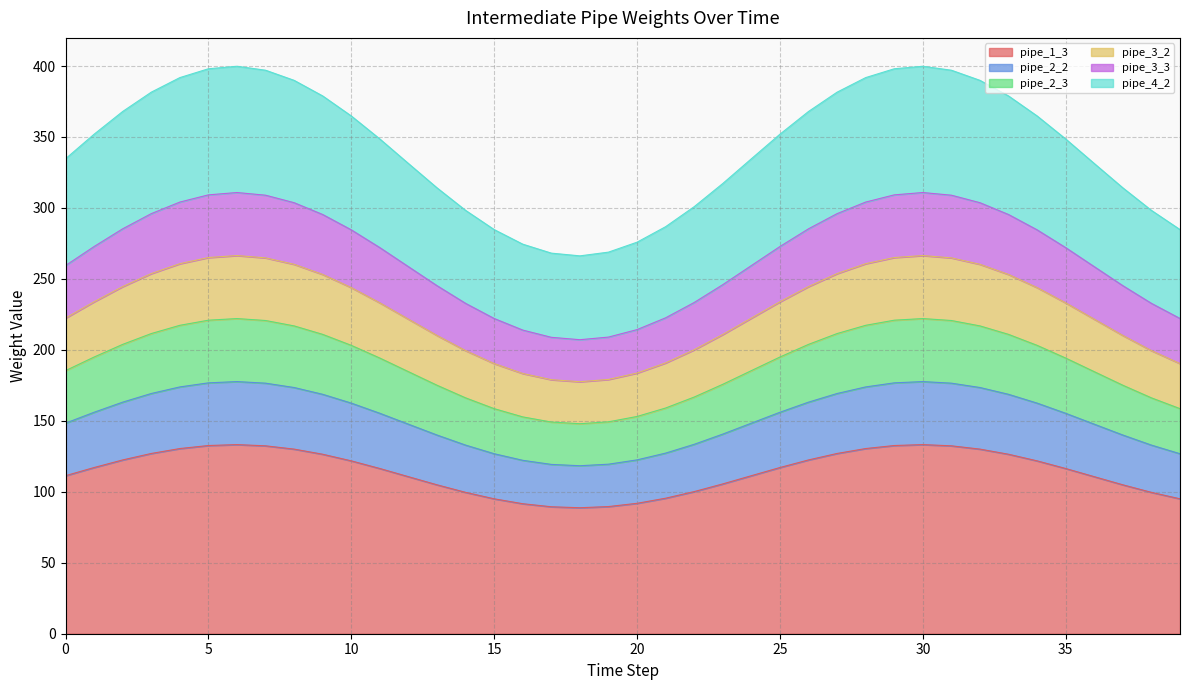

What is the minimum value for pipe_1_3?

88.8